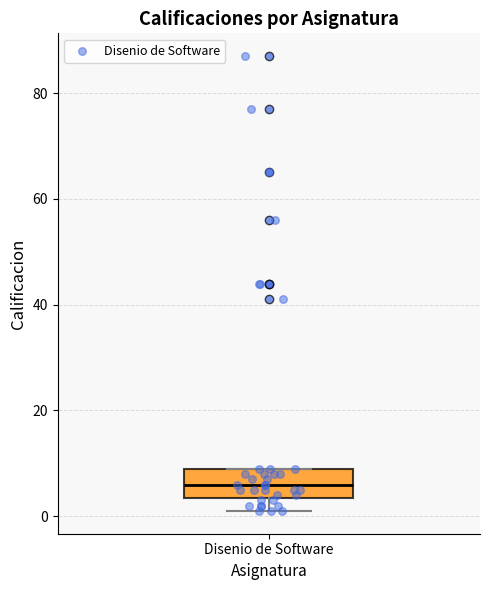

Read this box plot against the y-axis: the position of the median line, the range covered by the box, and the ends of both whiskers. The values are not printed on the chart, so give them approximately, as read against the axis.

median 6, box 4 to 10, whiskers 2 to 10